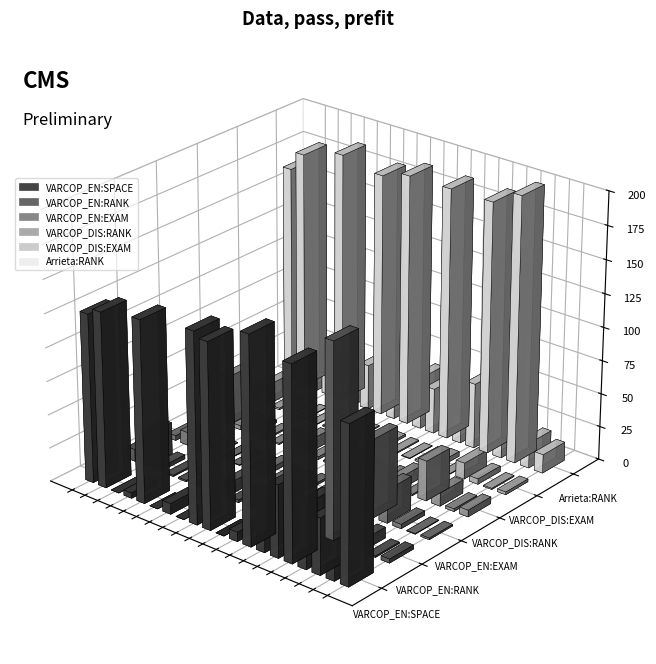

What is the average value of the VARCOP_EN:SPACE series?

65.2